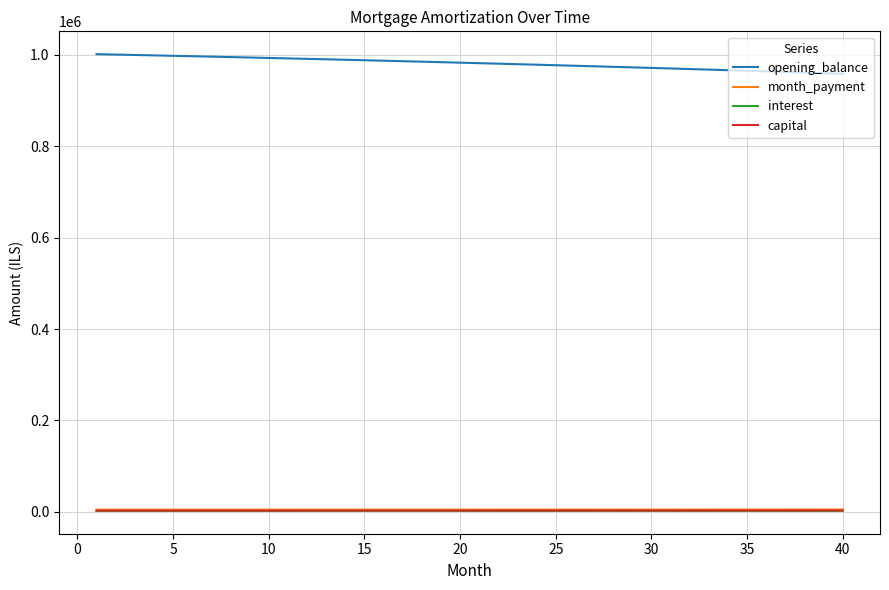

What are all the series names shown in the legend?

opening_balance, month_payment, interest, capital